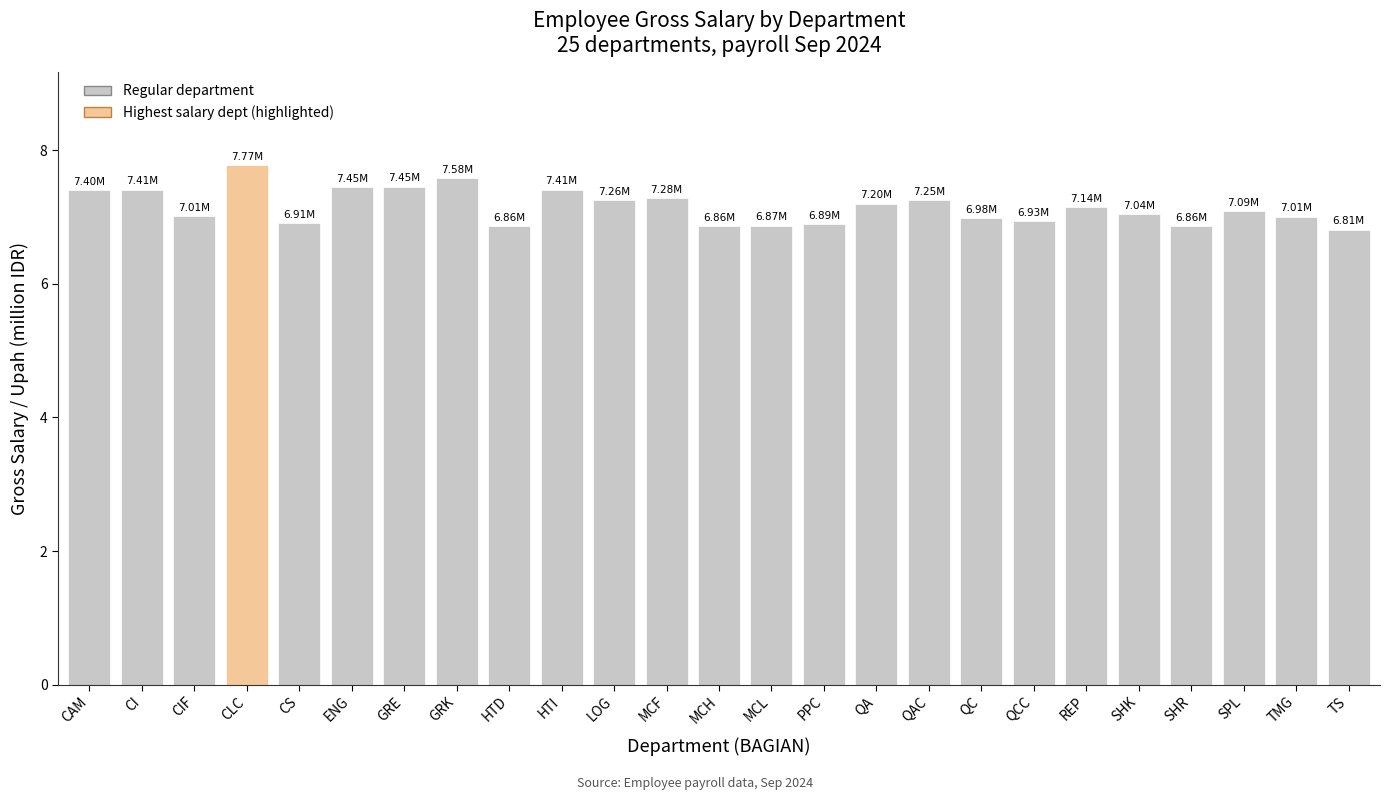

What is the ratio of the value at MCF to the value at PPC?

1.1